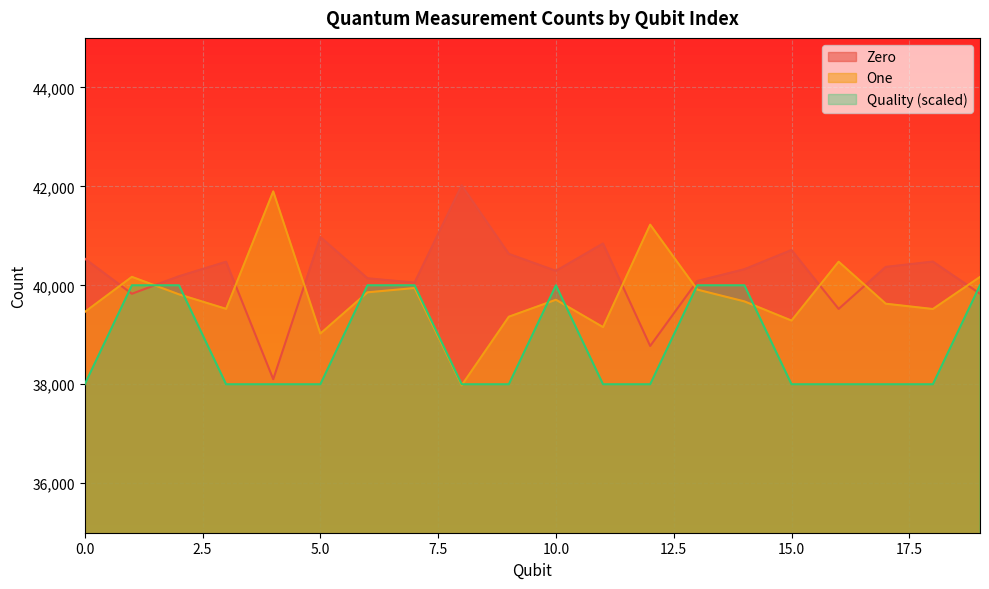

The One series shows 39675 at 14. True or false?

True